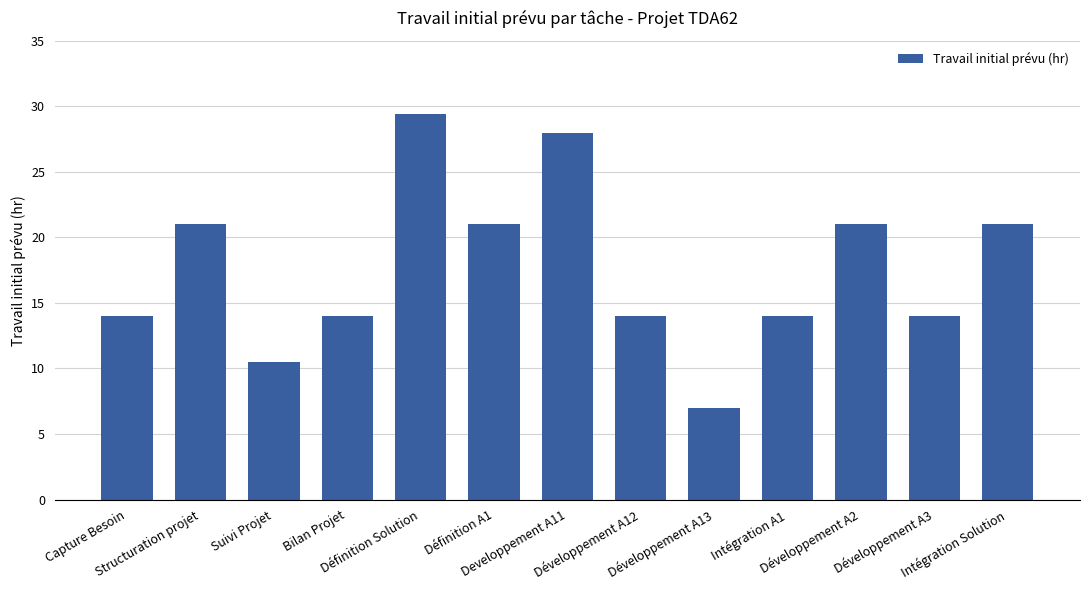

Reading right to left, extract all data points from this chart.

Intégration Solution=21.0	Développement A3=14.0	Développement A2=21.0	Intégration A1=14.0	Développement A13=7.0	Développement A12=14.0	Developpement A11=28.0	Définition A1=21.0	Définition Solution=29.4	Bilan Projet=14.0	Suivi Projet=10.5	Structuration projet=21.0	Capture Besoin=14.0